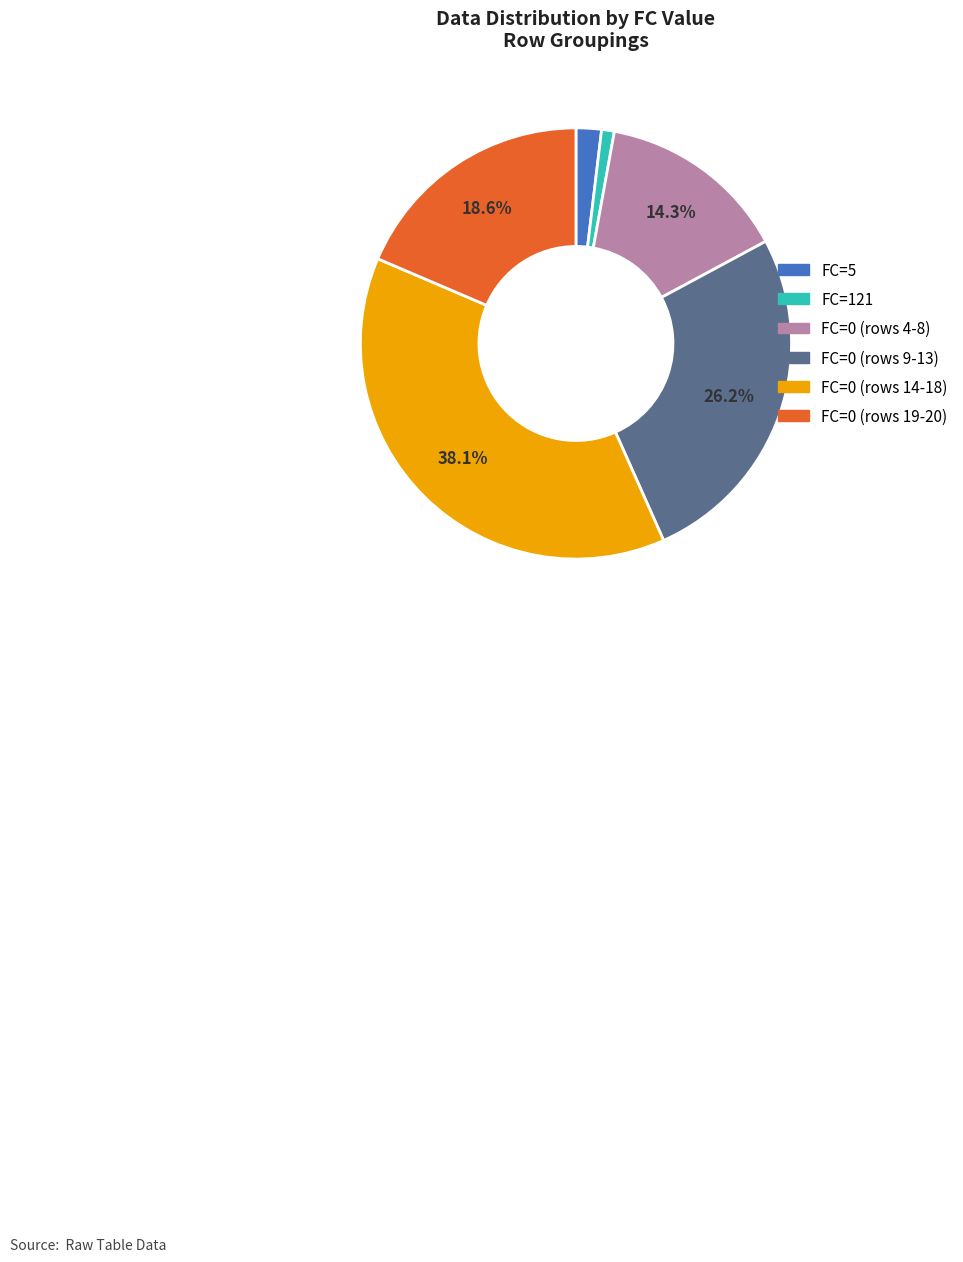

Does any single category account for the majority?

No